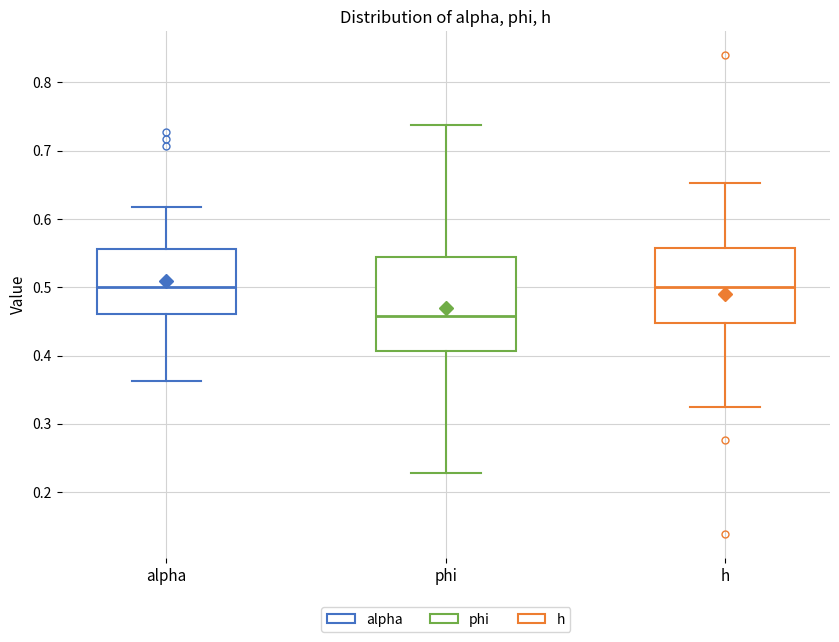

Which box is the tallest, from its lower edge to its upper edge?

phi